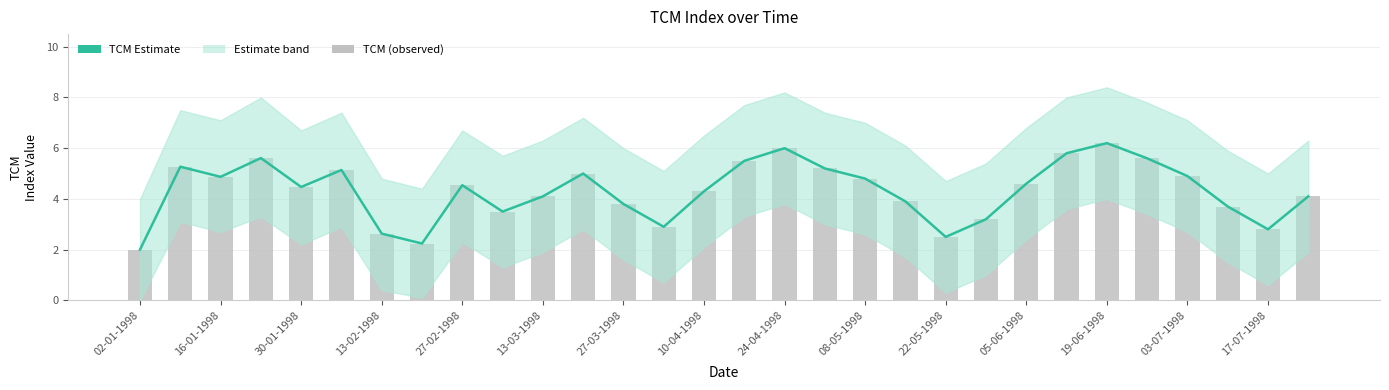

How many data points in TCM Estimate are above 4?

19